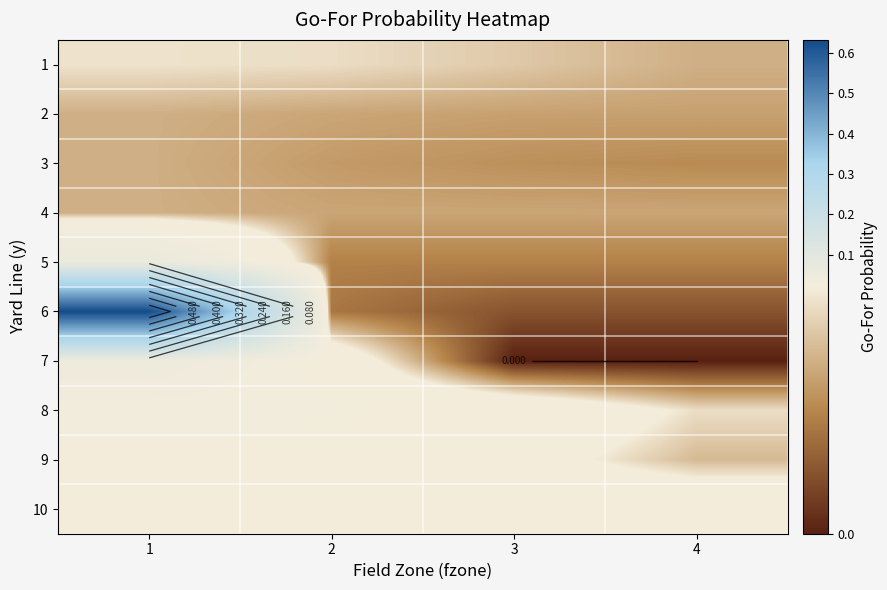

At which category is the sum across all series the highest?

1